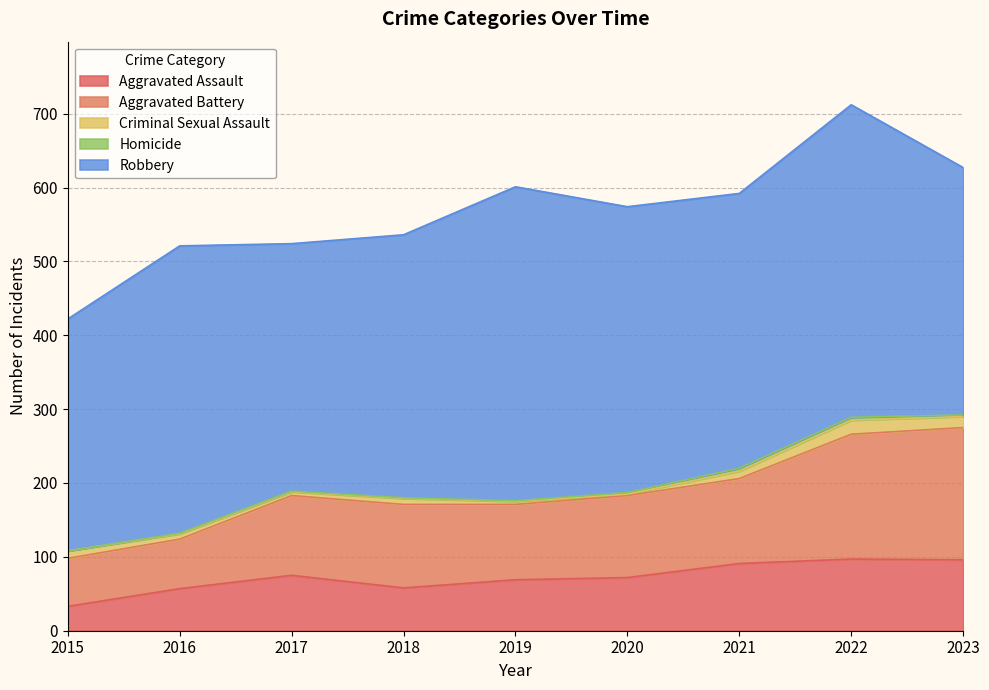

Rank the series by their maximum value, from highest to lowest.

Robbery, Aggravated Battery, Aggravated Assault, Criminal Sexual Assault, Homicide